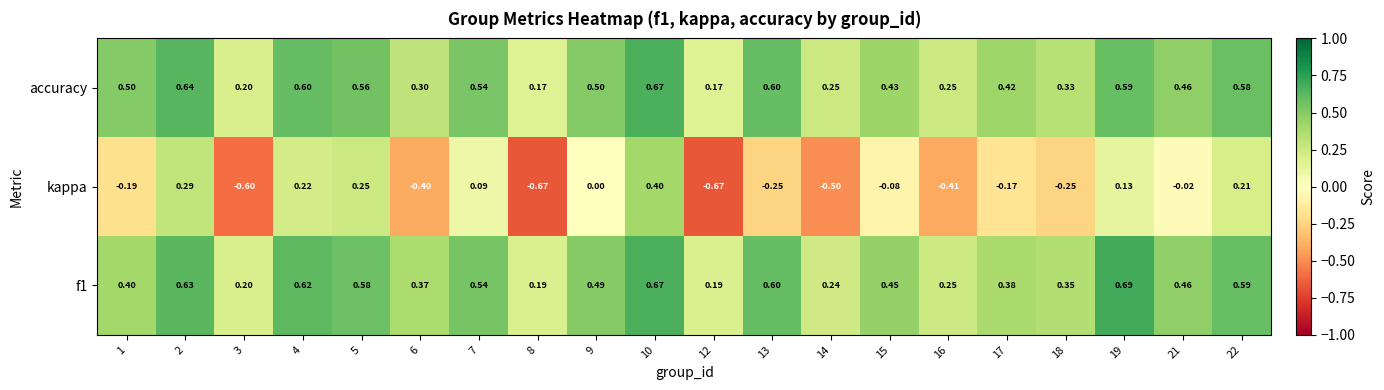

Which series has the widest spread of values?

kappa